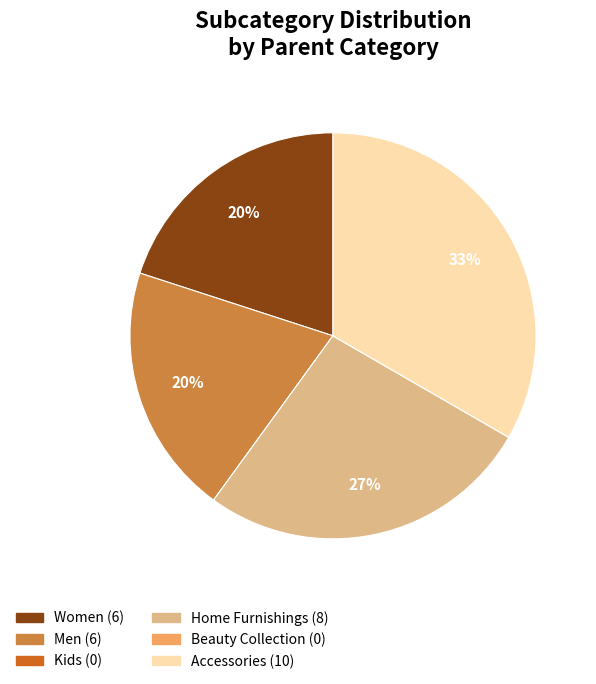

To the nearest percent, what is the average slice percentage?

17%